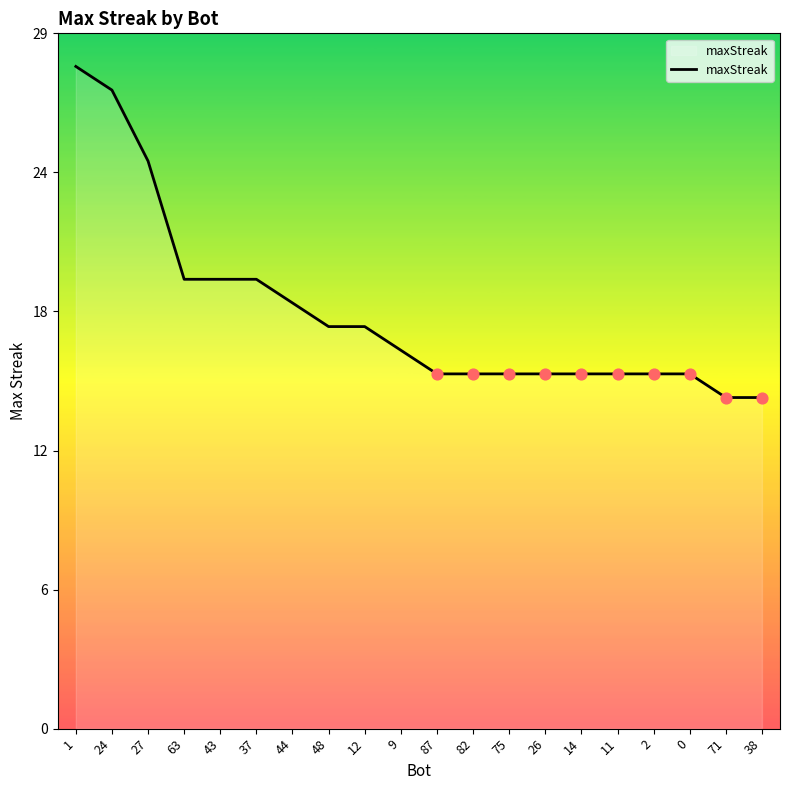

Between 37 and 48, which is larger?

37